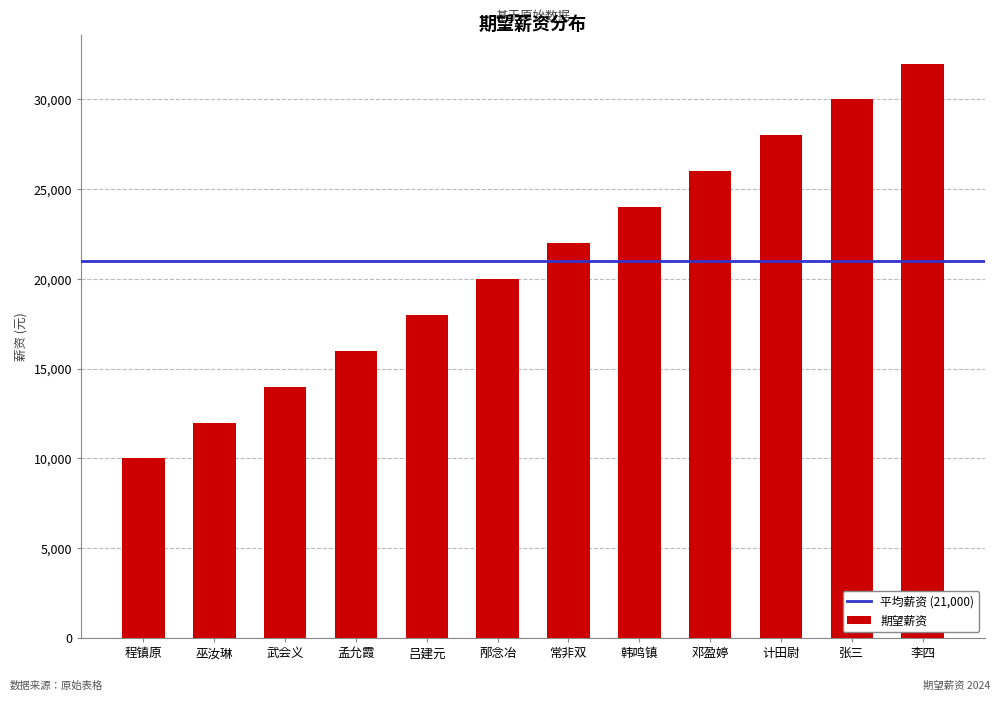

Reading left to right, list all the values displayed in this chart.

程镇原=10000	巫汝琳=12000	武会义=14000	孟允霞=16000	吕建元=18000	邴念冶=20000	常非双=22000	韩鸣镇=24000	邓盈婷=26000	计田尉=28000	张三=30000	李四=32000